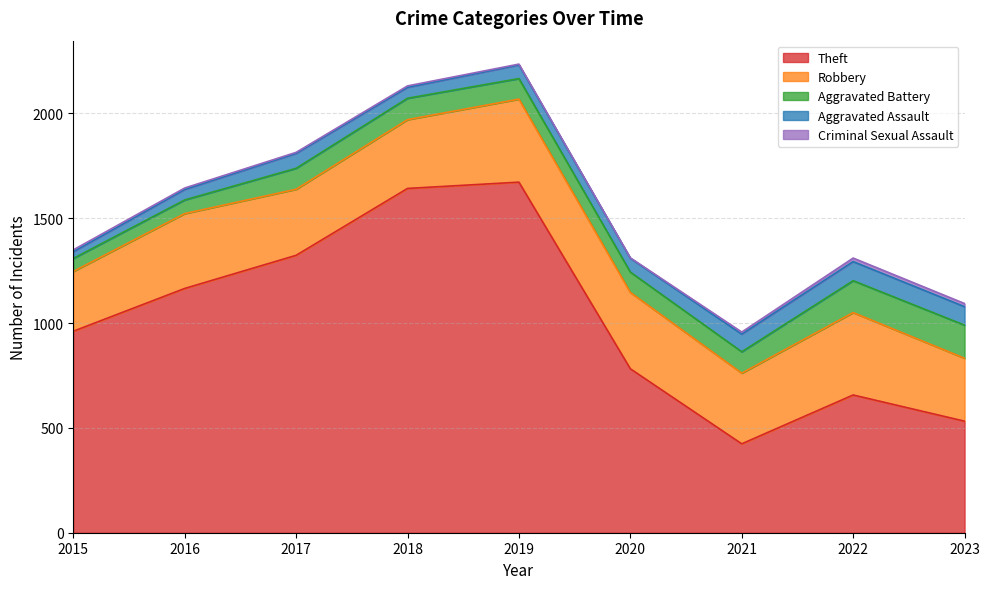

At how many categories does at least one series exceed 1235?

3